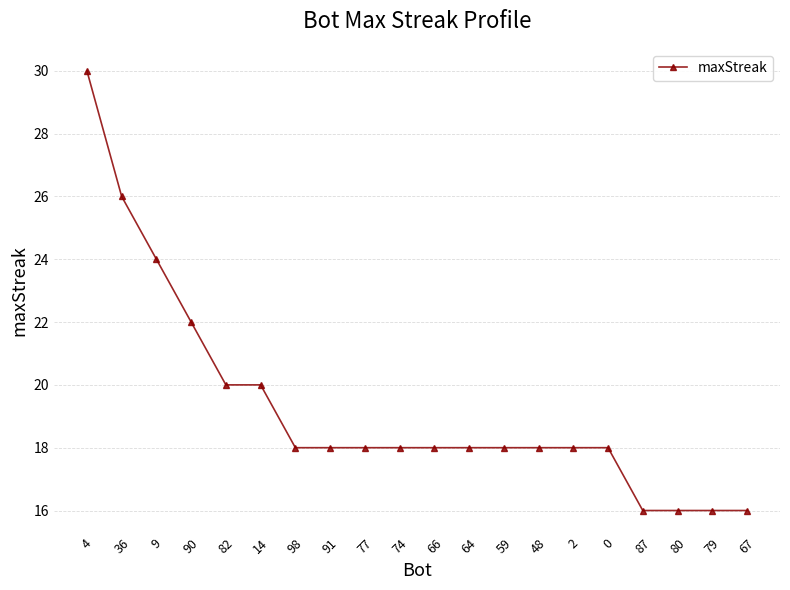

The value at 9 is 15. True or false?

False